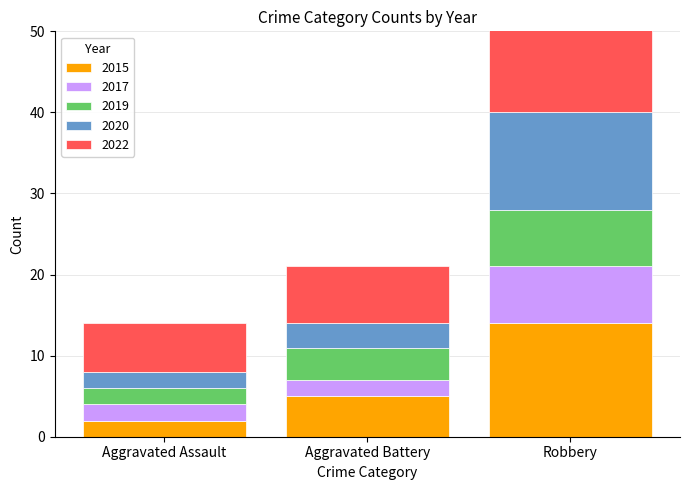

Rank the series at Robbery from lowest to highest value.

2017, 2019, 2020, 2015, 2022